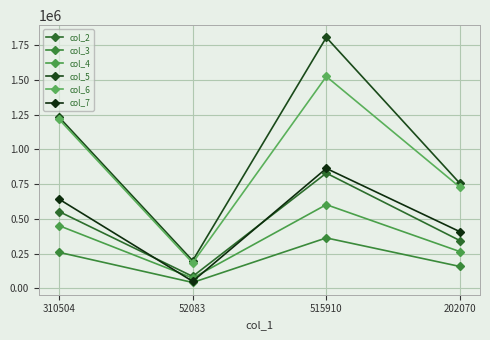

What is the smallest value displayed?

42153